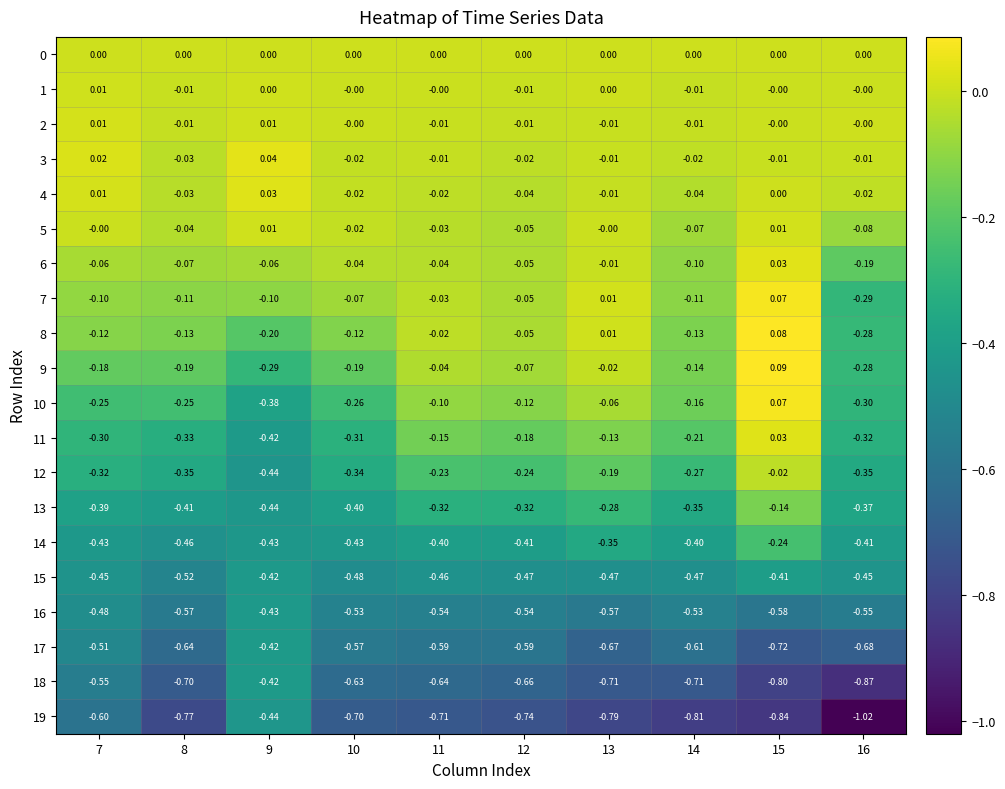

Is the value of 15 at 10 greater than the value of 16 at 11?

Yes